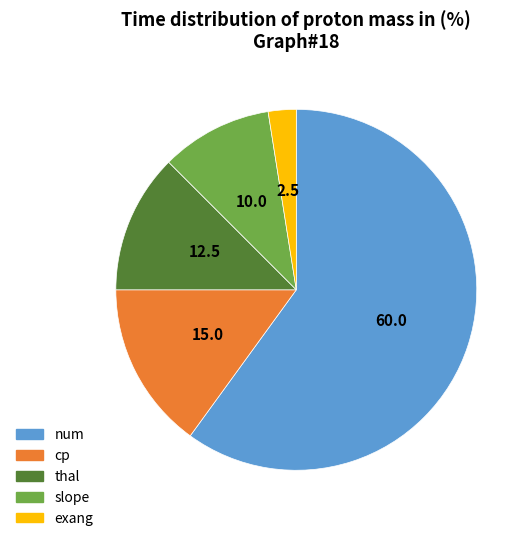

Approximately how many times larger is the value at slope compared to exang?

4.0